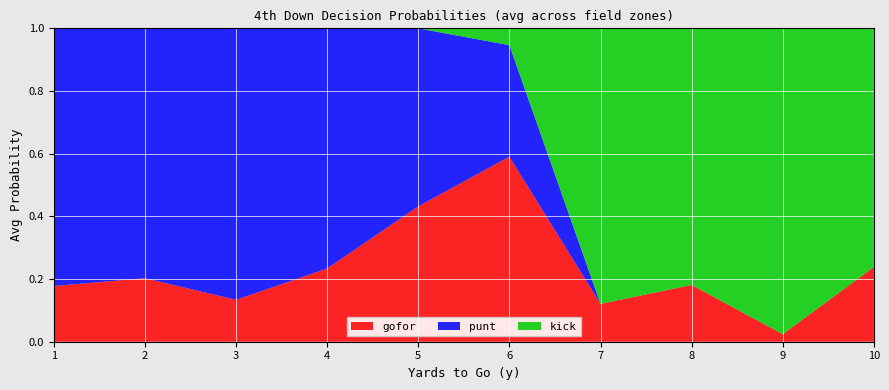

Which category has the lowest value in the gofor series?

9